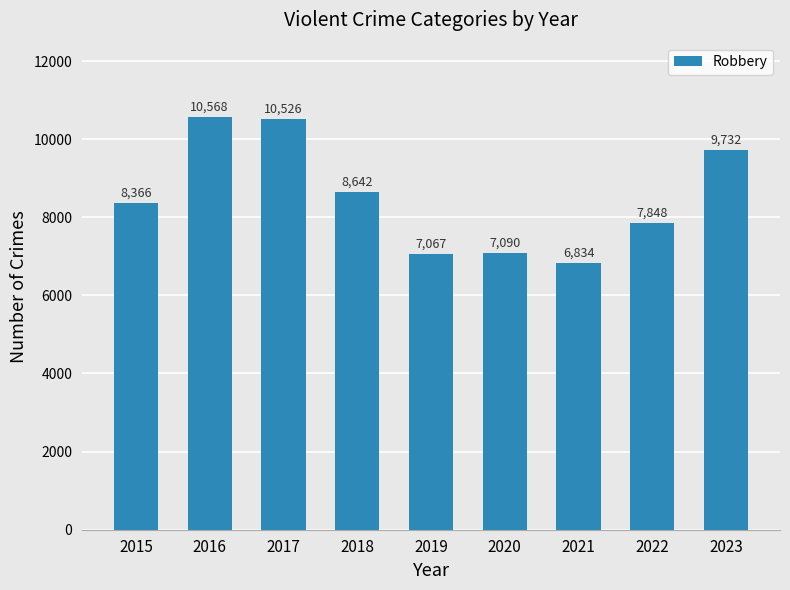

Between 2016 and 2022, which is larger?

2016